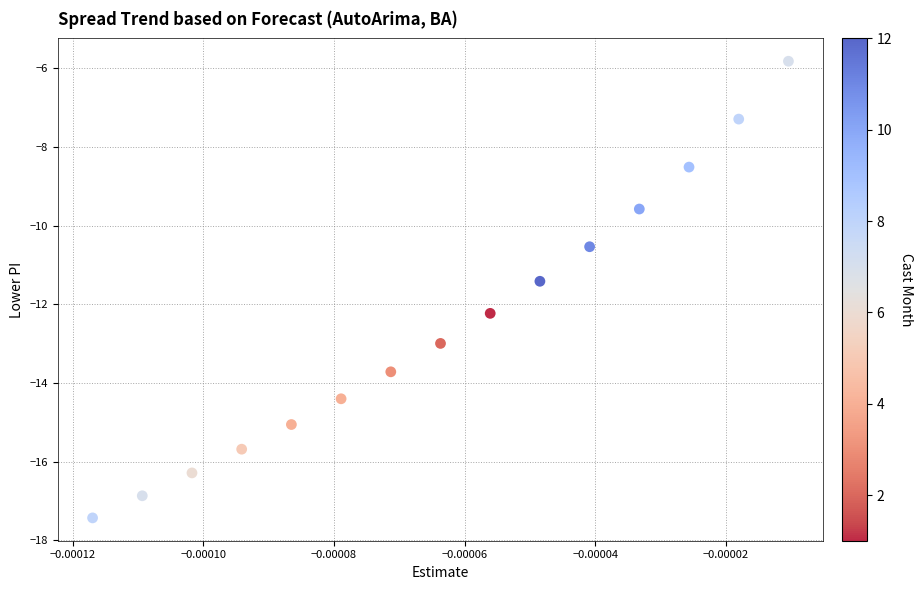

What is the range of Y values (max minus min)?

11.6